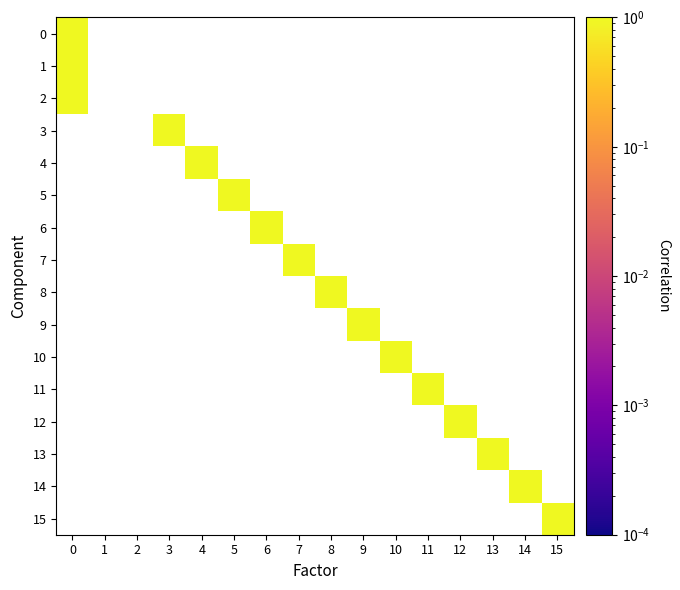

Reading left to right, transcribe all the data shown in this chart.

0: 0=1	1=0	2=0	3=0	4=0	5=0	6=0	7=0	8=0	9=0	10=0	11=0	12=0	13=0	14=0	15=0
1: 0=1	1=0	2=0	3=0	4=0	5=0	6=0	7=0	8=0	9=0	10=0	11=0	12=0	13=0	14=0	15=0
2: 0=1	1=0	2=0	3=0	4=0	5=0	6=0	7=0	8=0	9=0	10=0	11=0	12=0	13=0	14=0	15=0
3: 0=0	1=0	2=0	3=1	4=0	5=0	6=0	7=0	8=0	9=0	10=0	11=0	12=0	13=0	14=0	15=0
4: 0=0	1=0	2=0	3=0	4=1	5=0	6=0	7=0	8=0	9=0	10=0	11=0	12=0	13=0	14=0	15=0
5: 0=0	1=0	2=0	3=0	4=0	5=1	6=0	7=0	8=0	9=0	10=0	11=0	12=0	13=0	14=0	15=0
6: 0=0	1=0	2=0	3=0	4=0	5=0	6=1	7=0	8=0	9=0	10=0	11=0	12=0	13=0	14=0	15=0
7: 0=0	1=0	2=0	3=0	4=0	5=0	6=0	7=1	8=0	9=0	10=0	11=0	12=0	13=0	14=0	15=0
8: 0=0	1=0	2=0	3=0	4=0	5=0	6=0	7=0	8=1	9=0	10=0	11=0	12=0	13=0	14=0	15=0
9: 0=0	1=0	2=0	3=0	4=0	5=0	6=0	7=0	8=0	9=1	10=0	11=0	12=0	13=0	14=0	15=0
10: 0=0	1=0	2=0	3=0	4=0	5=0	6=0	7=0	8=0	9=0	10=1	11=0	12=0	13=0	14=0	15=0
11: 0=0	1=0	2=0	3=0	4=0	5=0	6=0	7=0	8=0	9=0	10=0	11=1	12=0	13=0	14=0	15=0
12: 0=0	1=0	2=0	3=0	4=0	5=0	6=0	7=0	8=0	9=0	10=0	11=0	12=1	13=0	14=0	15=0
13: 0=0	1=0	2=0	3=0	4=0	5=0	6=0	7=0	8=0	9=0	10=0	11=0	12=0	13=1	14=0	15=0
14: 0=0	1=0	2=0	3=0	4=0	5=0	6=0	7=0	8=0	9=0	10=0	11=0	12=0	13=0	14=1	15=0
15: 0=0	1=0	2=0	3=0	4=0	5=0	6=0	7=0	8=0	9=0	10=0	11=0	12=0	13=0	14=0	15=1